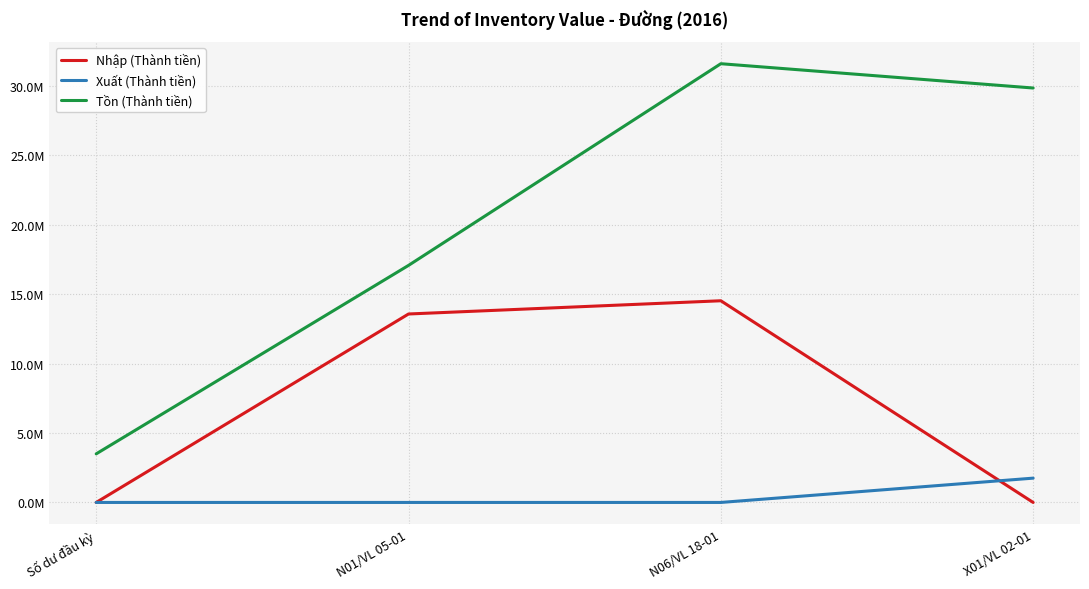

Does the chart have visible grid lines?

Yes